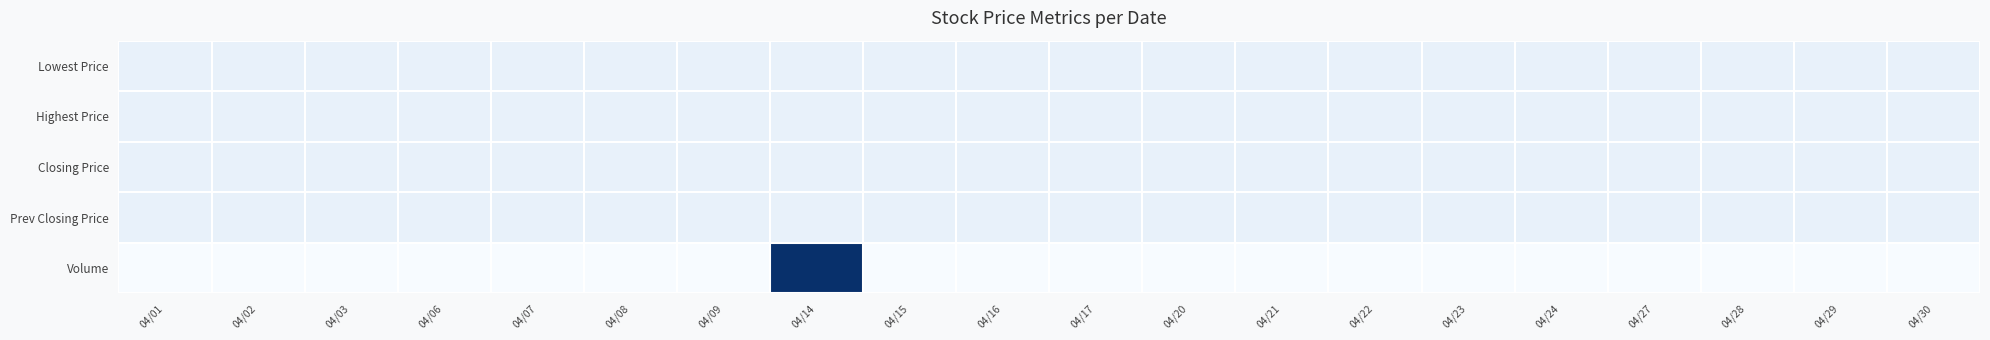

Which label corresponds to the largest value in the chart?

04/14